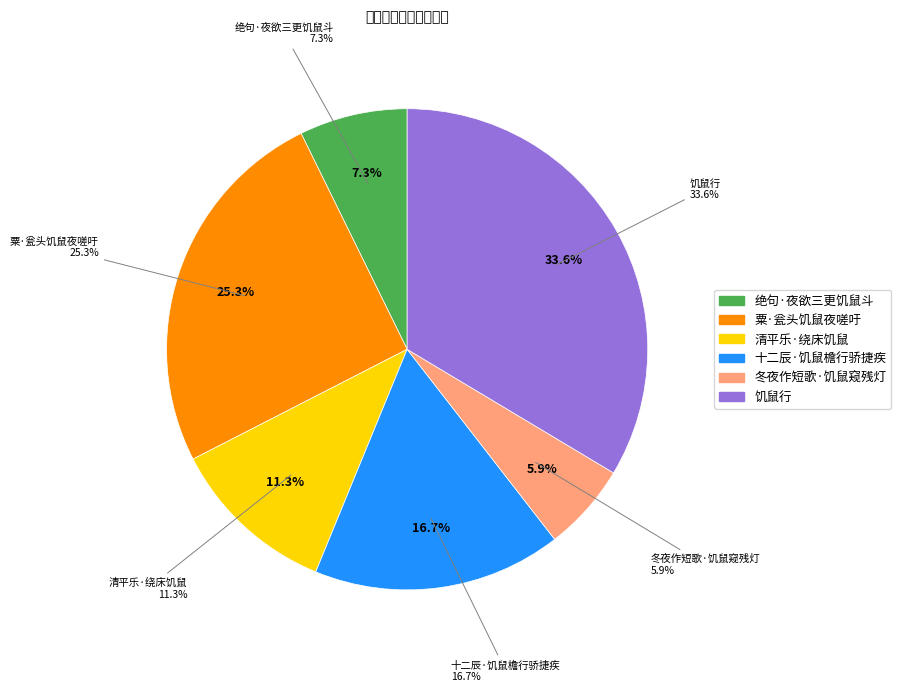

How many segments does this pie chart have?

6